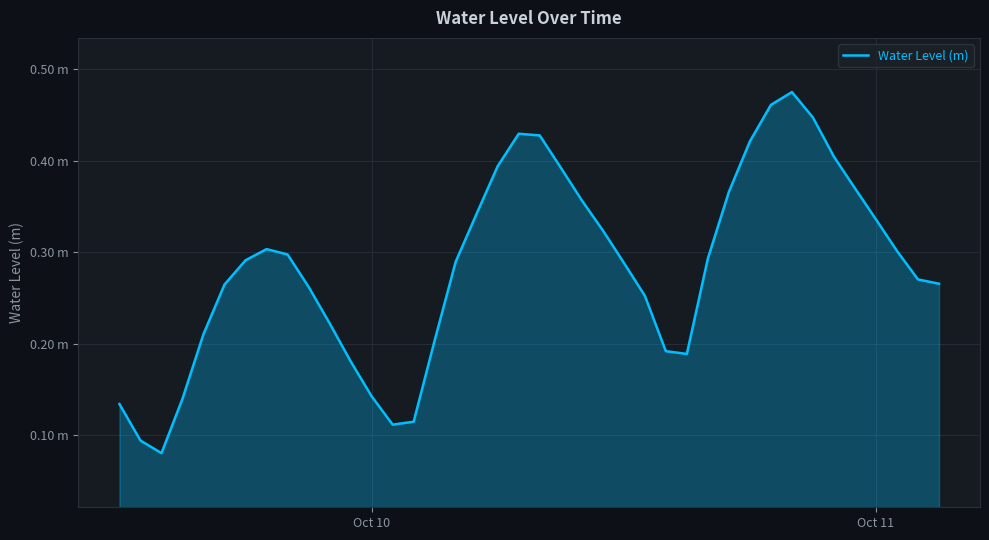

Is this an area chart (filled region under the line)?

Yes